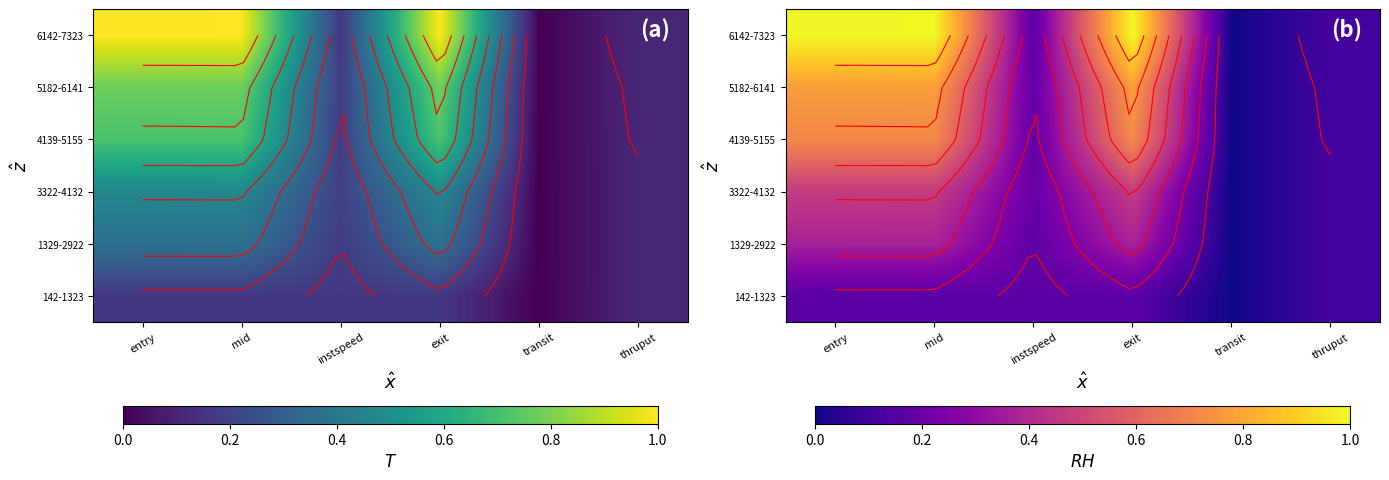

At how many categories does at least one series exceed 0?

6